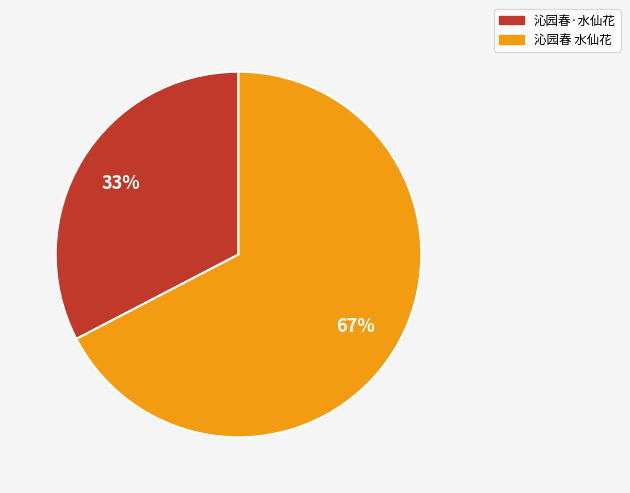

True or false: 沁园春 水仙花 accounts for 82% of the total.

False